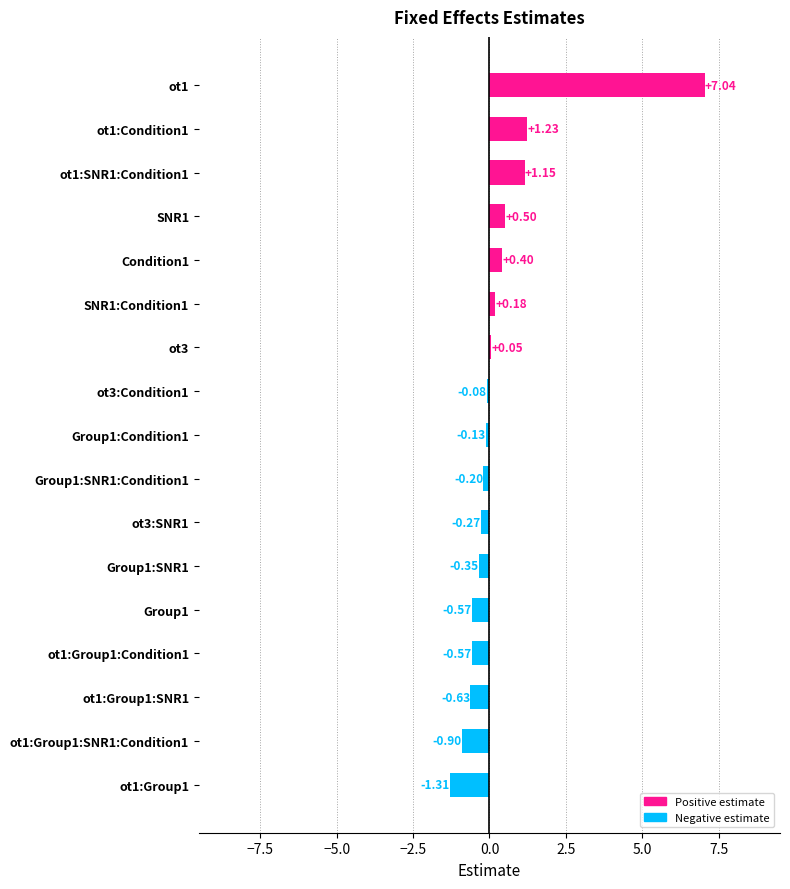

Count the number of values greater than 0.

7